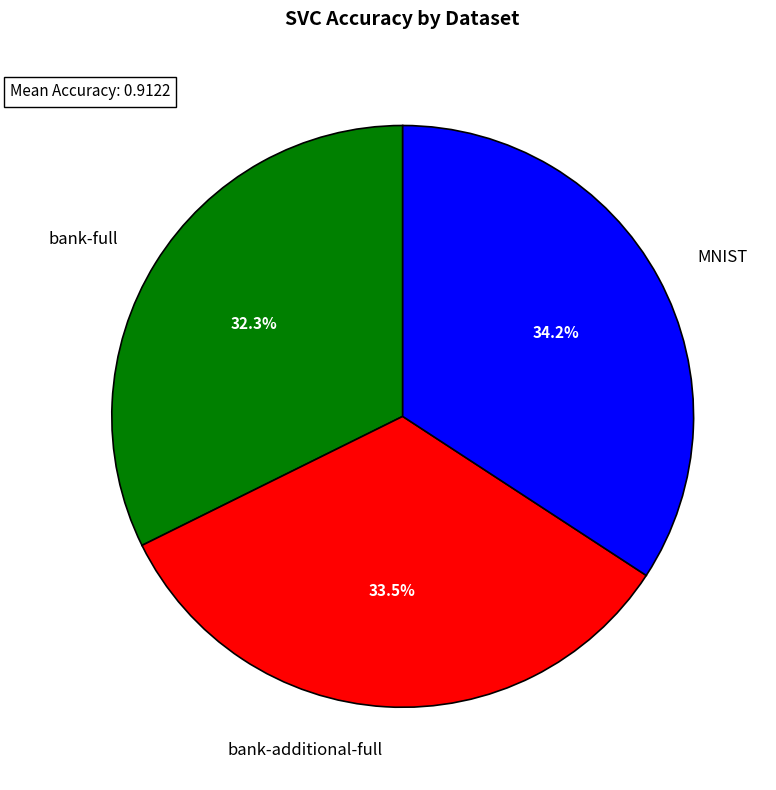

Which category has the smallest portion of the pie?

bank-full